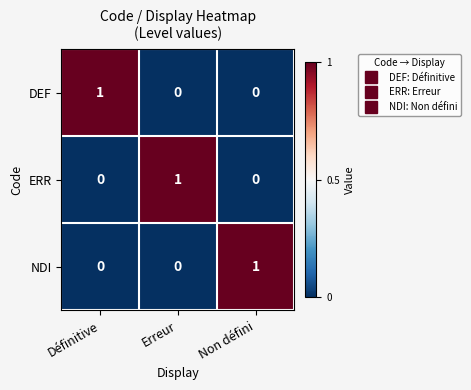

The value of ERR at Erreur is 1. True or false?

True